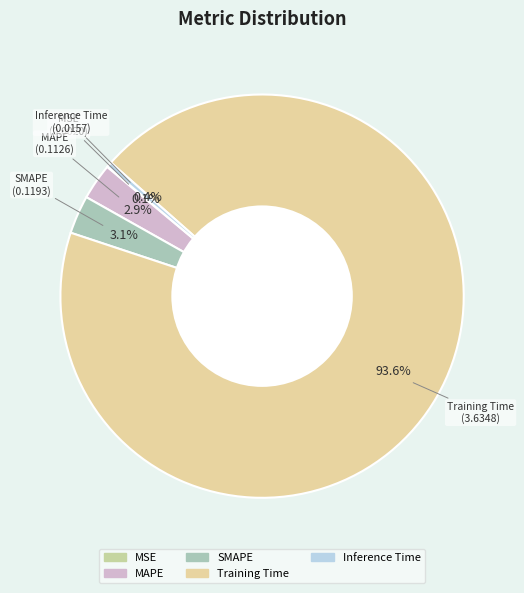

What percentage is the SMAPE slice, to the nearest percent?

3%